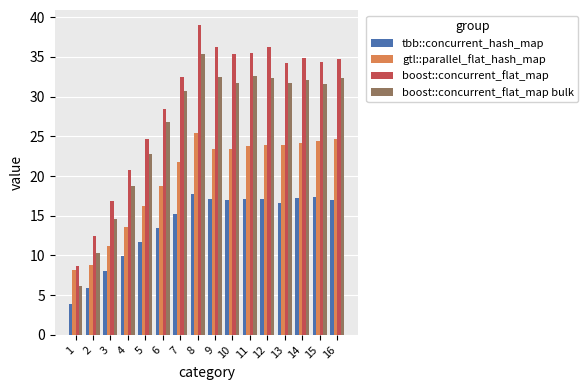

How many bars are there in each group?

4